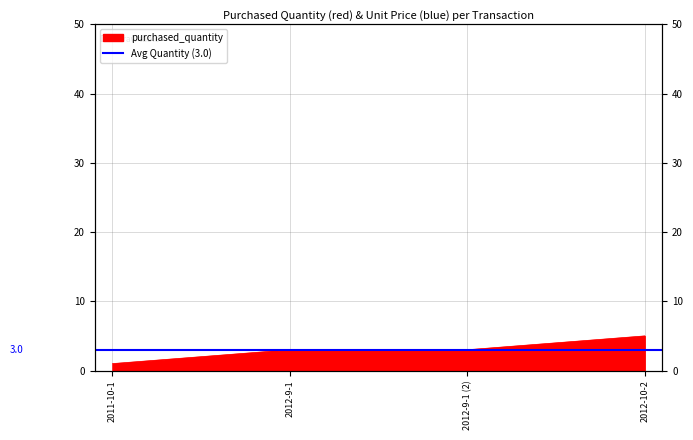

True or false: the data shows 2 at 2011-10-1.

False